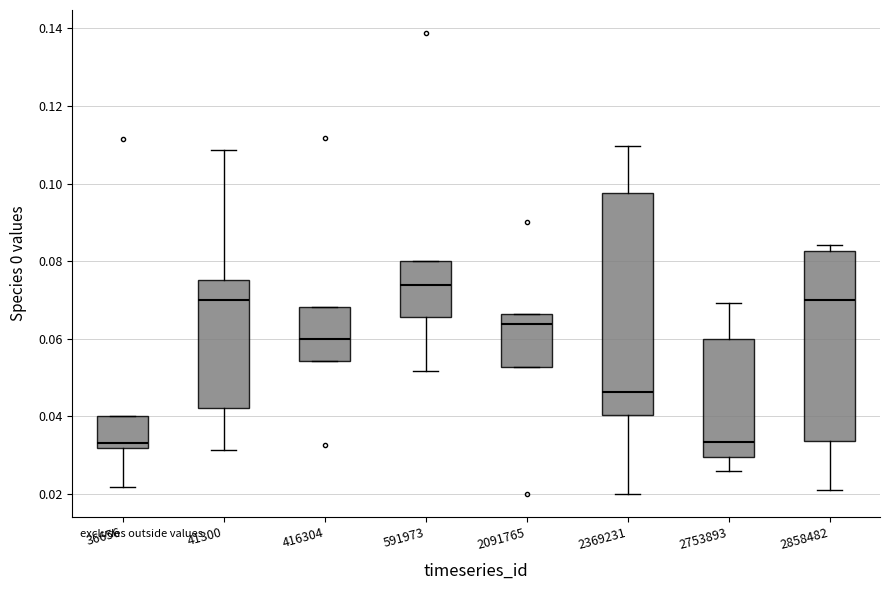

Where is the lower edge of the box at x = 2858482 on the y-axis? The values are not printed on the chart, so give them approximately, as read against the axis.

0.034